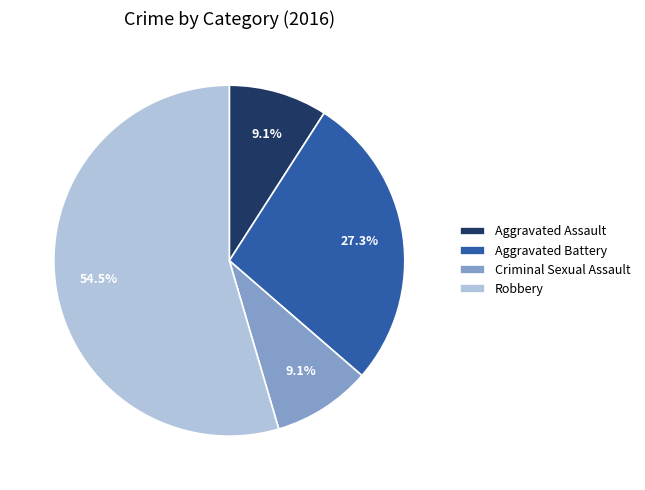

How many slices are in this pie chart?

4